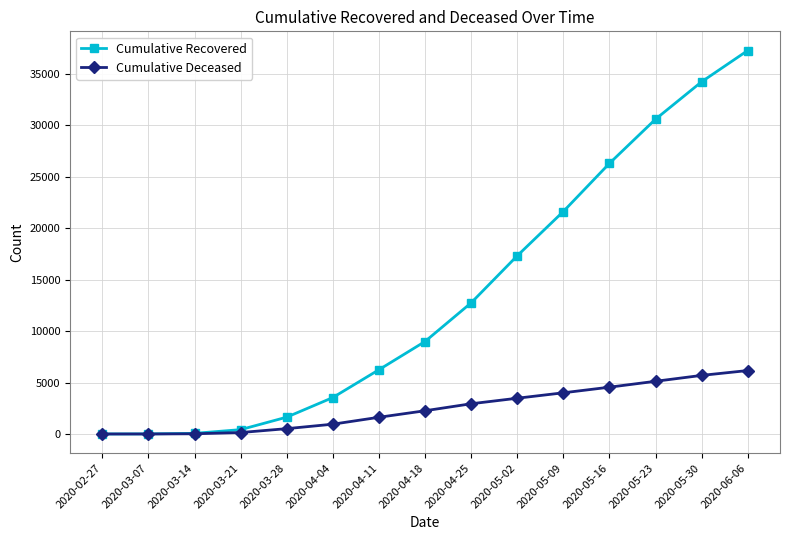

What is the label of the 12th point from the left?

2020-05-16